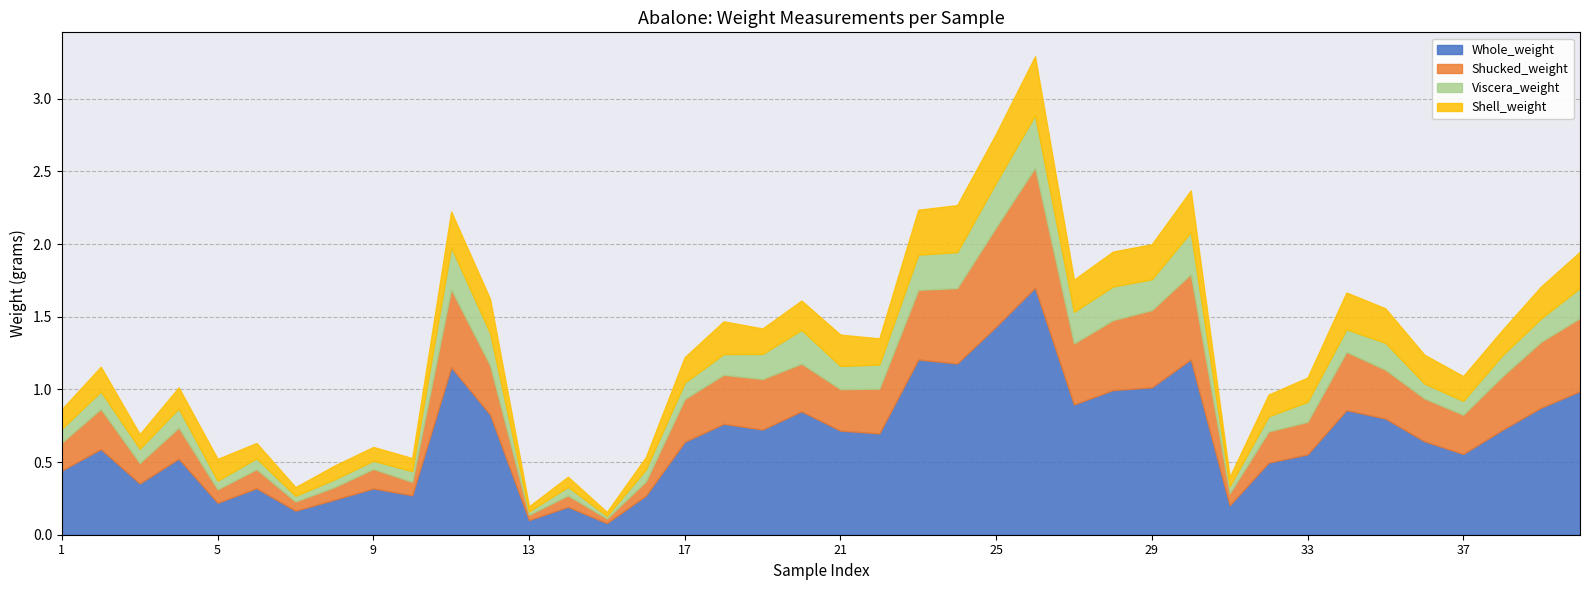

Reading right to left, extract all data points from this chart.

Whole_weight: 1.0	0.9	0.7	0.6	0.6	0.8	0.9	0.6	0.5	0.2	1.2	1.0	1.0	0.9	1.7	1.4	1.2	1.2	0.7	0.7	0.8	0.7	0.8	0.6	0.3	0.1	0.2	0.1	0.8	1.2	0.3	0.3	0.2	0.2	0.3	0.2	0.5	0.4	0.6	0.4
Shucked_weight: 0.5	0.5	0.4	0.3	0.3	0.3	0.4	0.2	0.2	0.1	0.6	0.5	0.5	0.4	0.8	0.7	0.5	0.5	0.3	0.3	0.3	0.3	0.3	0.3	0.1	0.0	0.1	0.0	0.3	0.5	0.1	0.1	0.1	0.1	0.1	0.1	0.2	0.1	0.3	0.2
Viscera_weight: 0.2	0.2	0.1	0.1	0.1	0.2	0.2	0.1	0.1	0.0	0.3	0.2	0.2	0.2	0.4	0.3	0.2	0.2	0.2	0.2	0.2	0.2	0.1	0.1	0.1	0.0	0.1	0.0	0.2	0.3	0.1	0.1	0.1	0.0	0.1	0.1	0.1	0.1	0.1	0.1
Shell_weight: 0.2	0.2	0.2	0.2	0.2	0.2	0.3	0.2	0.1	0.1	0.3	0.2	0.2	0.2	0.4	0.3	0.3	0.3	0.2	0.2	0.2	0.2	0.2	0.2	0.1	0.0	0.1	0.0	0.2	0.2	0.1	0.1	0.1	0.1	0.1	0.1	0.1	0.1	0.2	0.1